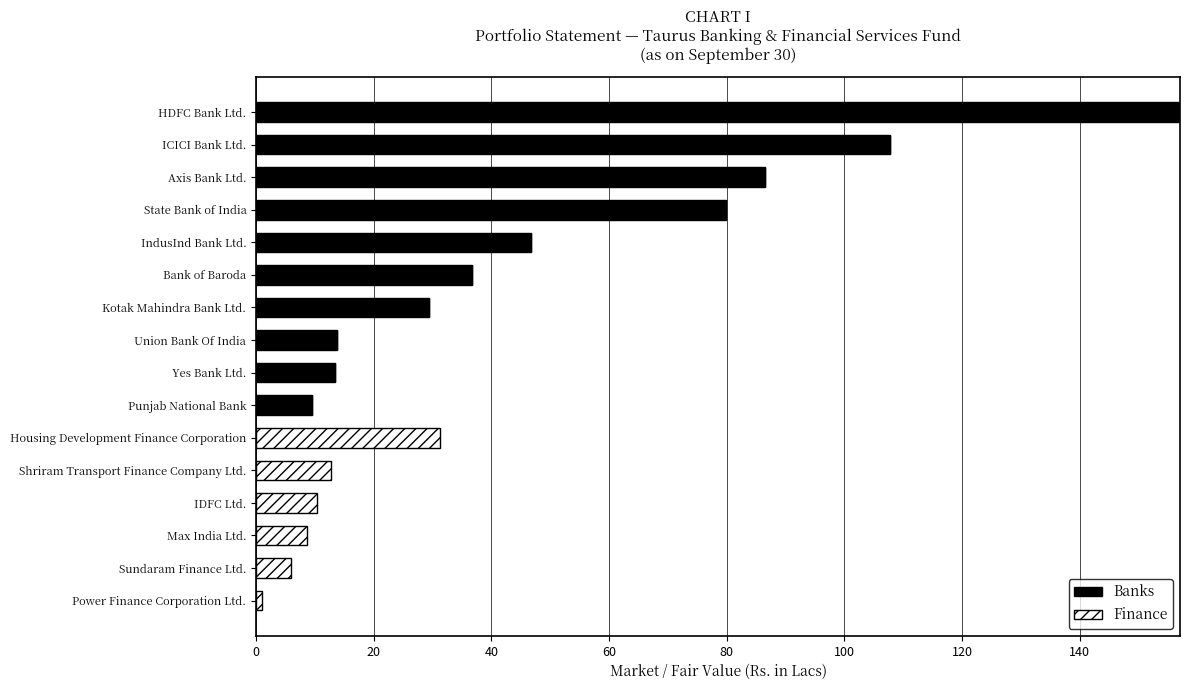

Is it true that Banks equals 50.7 at Kotak Mahindra Bank Ltd.?

False